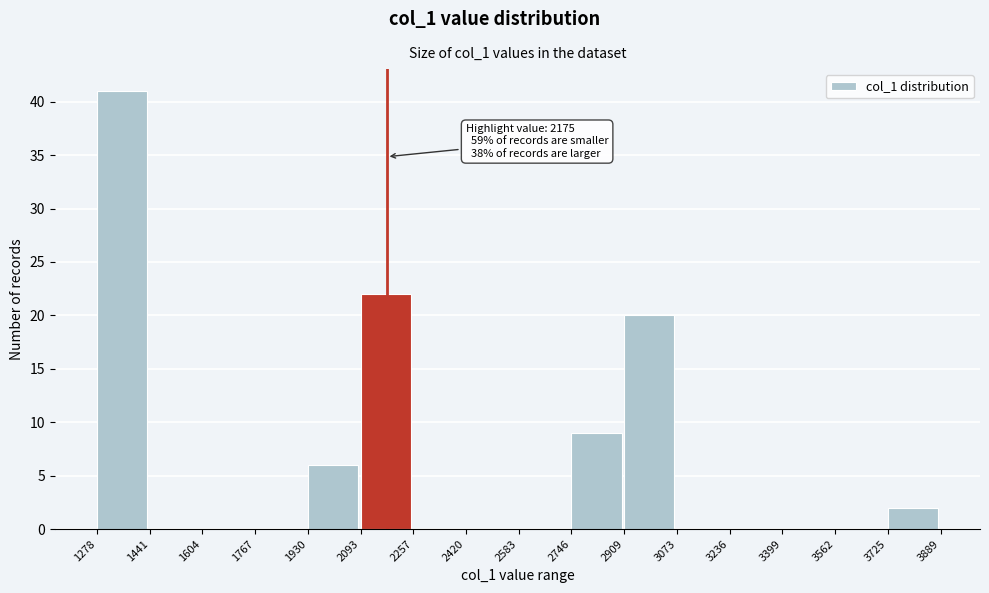

Over which range of the x-axis is the bar tallest?

1278 to 1441